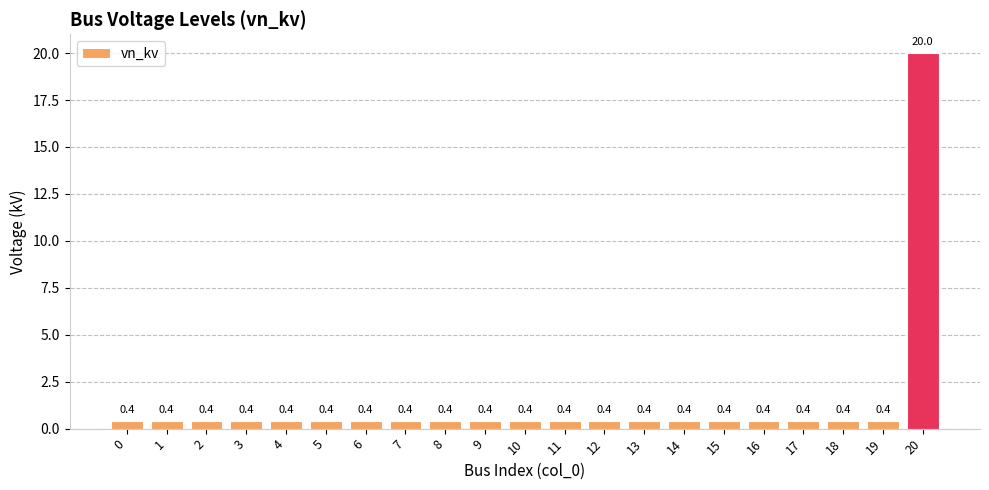

What is the sum of all values?

28.0